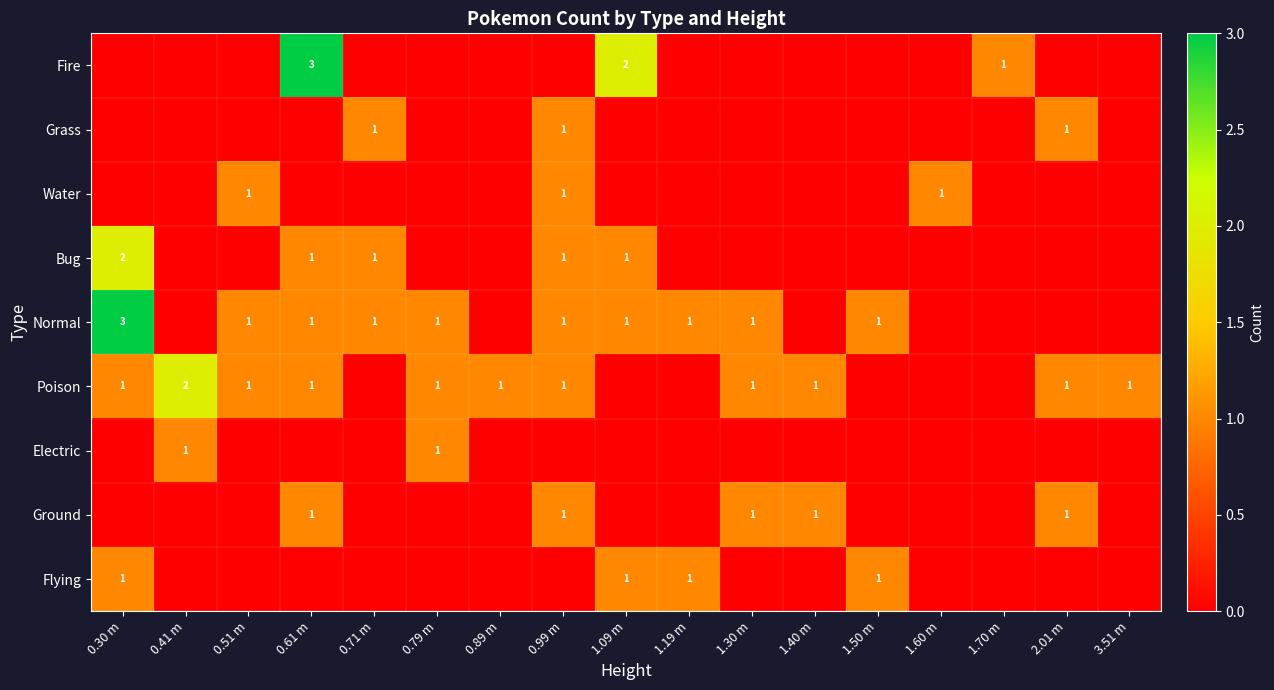

Is it true that Ground equals 1 at 0.61 m?

True